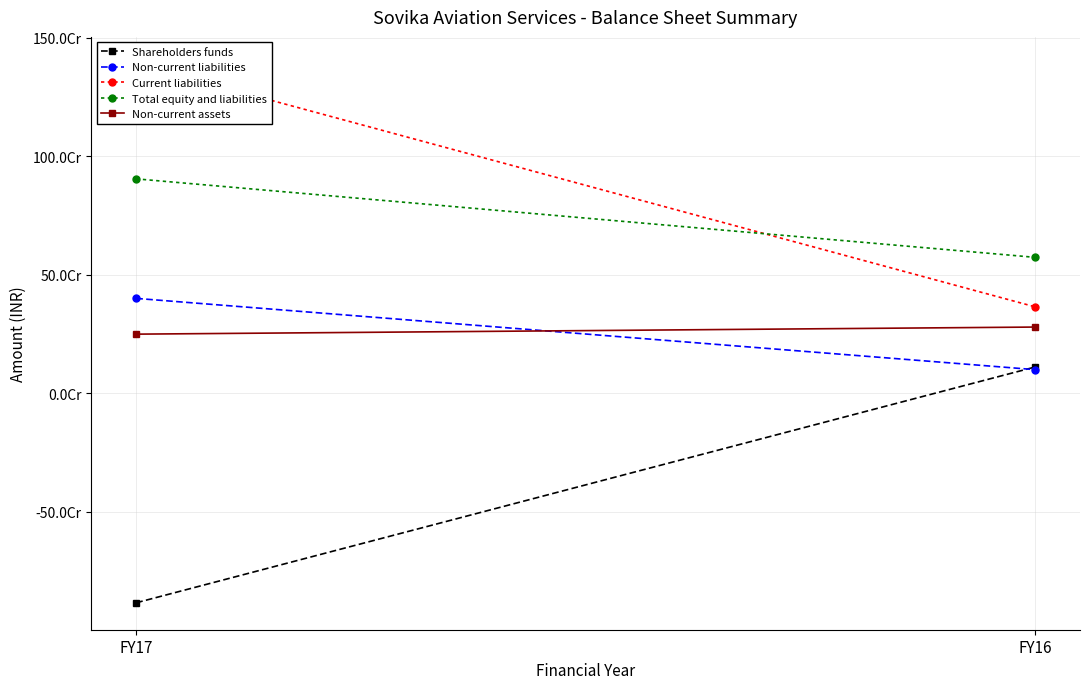

At which category is the sum across all series the highest?

FY17